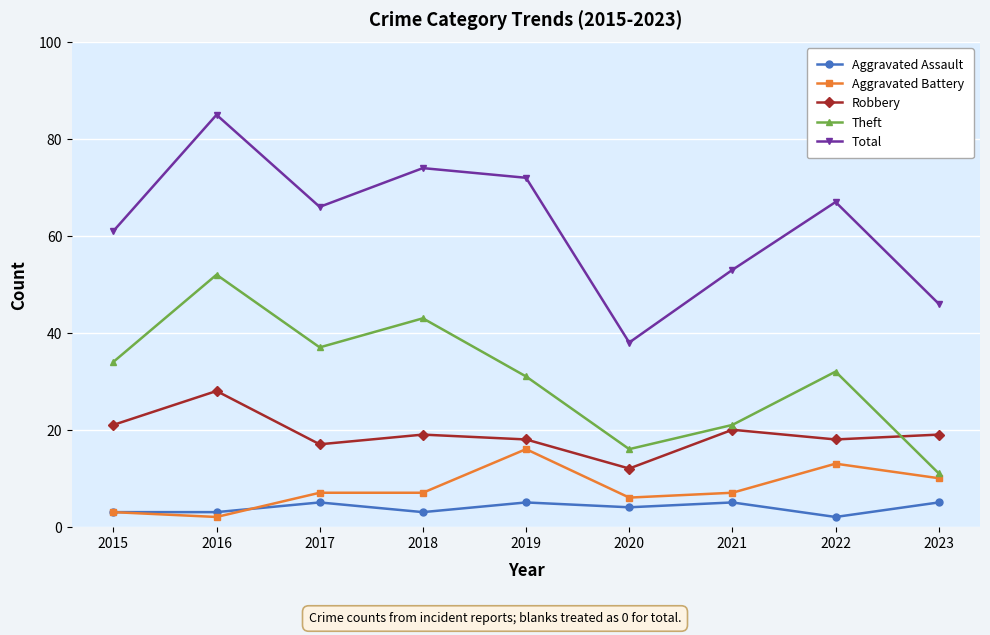

Reading right to left, transcribe all the data shown in this chart.

Aggravated Assault: 2023=5	2022=2	2021=5	2020=4	2019=5	2018=3	2017=5	2016=3	2015=3
Aggravated Battery: 2023=10	2022=13	2021=7	2020=6	2019=16	2018=7	2017=7	2016=2	2015=3
Robbery: 2023=19	2022=18	2021=20	2020=12	2019=18	2018=19	2017=17	2016=28	2015=21
Theft: 2023=11	2022=32	2021=21	2020=16	2019=31	2018=43	2017=37	2016=52	2015=34
Total: 2023=46	2022=67	2021=53	2020=38	2019=72	2018=74	2017=66	2016=85	2015=61